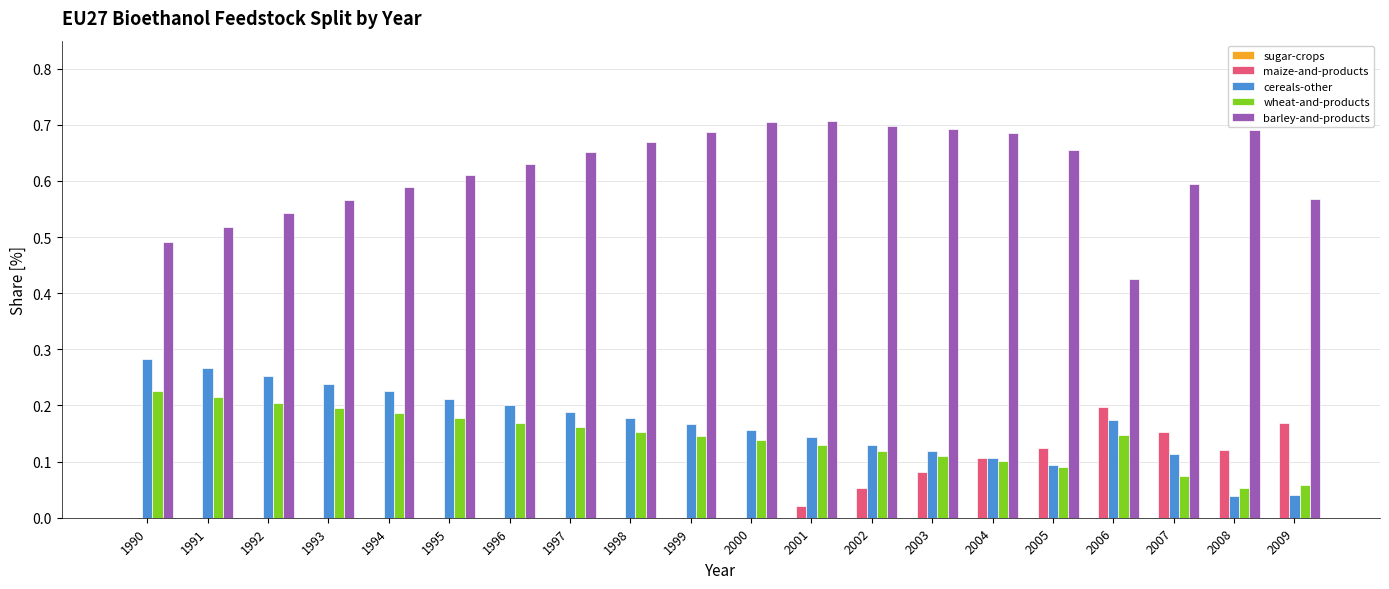

How many categories are shown in the chart?

20